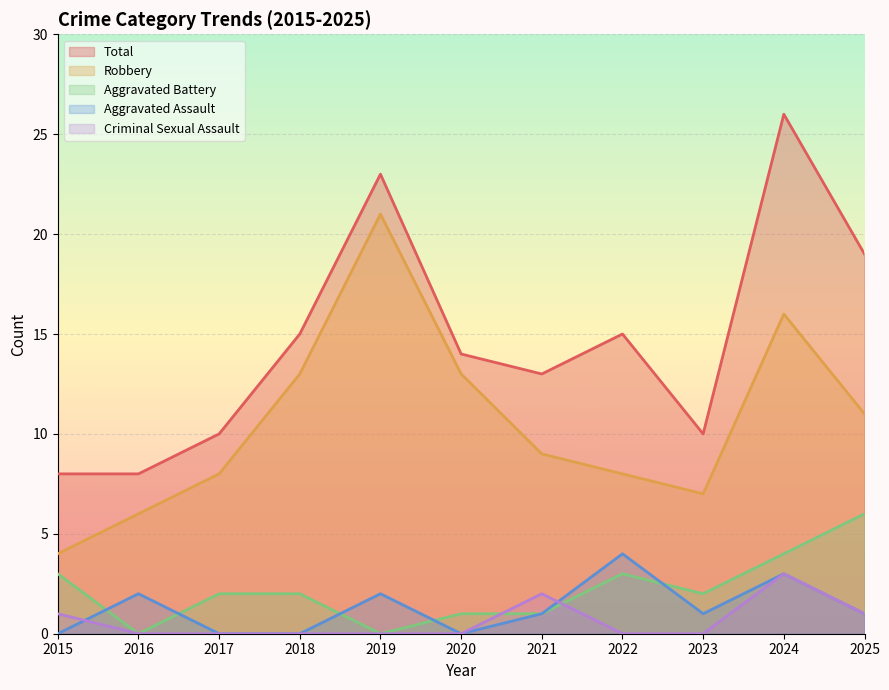

Reading left to right, extract all data points from this chart.

Aggravated Assault: 2015=0	2016=2	2017=0	2018=0	2019=2	2020=0	2021=1	2022=4	2023=1	2024=3	2025=1
Aggravated Battery: 2015=3	2016=0	2017=2	2018=2	2019=0	2020=1	2021=1	2022=3	2023=2	2024=4	2025=6
Criminal Sexual Assault: 2015=1	2016=0	2017=0	2018=0	2019=0	2020=0	2021=2	2022=0	2023=0	2024=3	2025=1
Robbery: 2015=4	2016=6	2017=8	2018=13	2019=21	2020=13	2021=9	2022=8	2023=7	2024=16	2025=11
Total: 2015=8	2016=8	2017=10	2018=15	2019=23	2020=14	2021=13	2022=15	2023=10	2024=26	2025=19